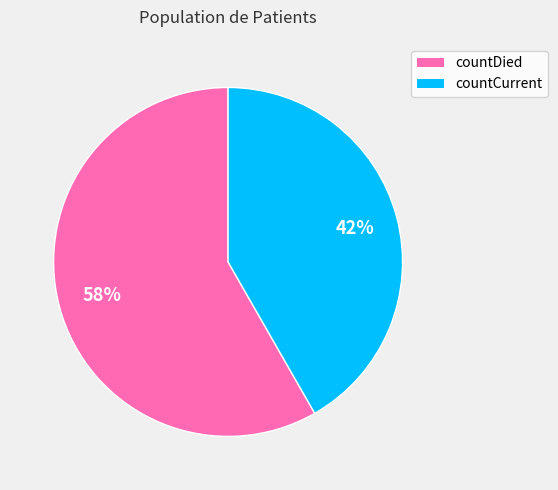

To the nearest percent, what percentage of the pie is countDied?

58%